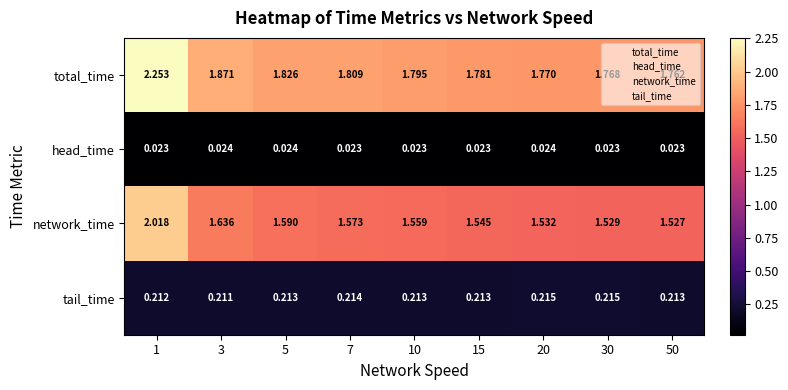

Which series has the largest total across all categories?

total_time